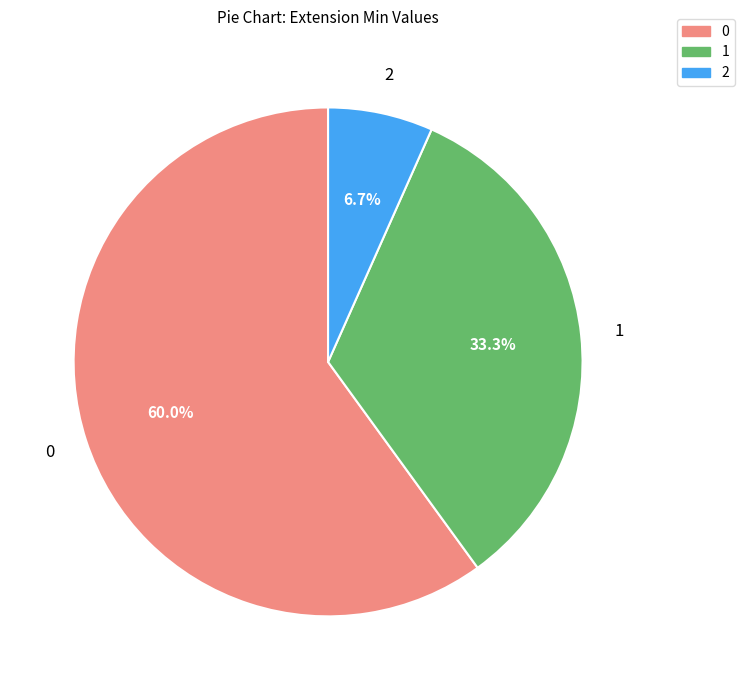

How many slices are in this pie chart?

3